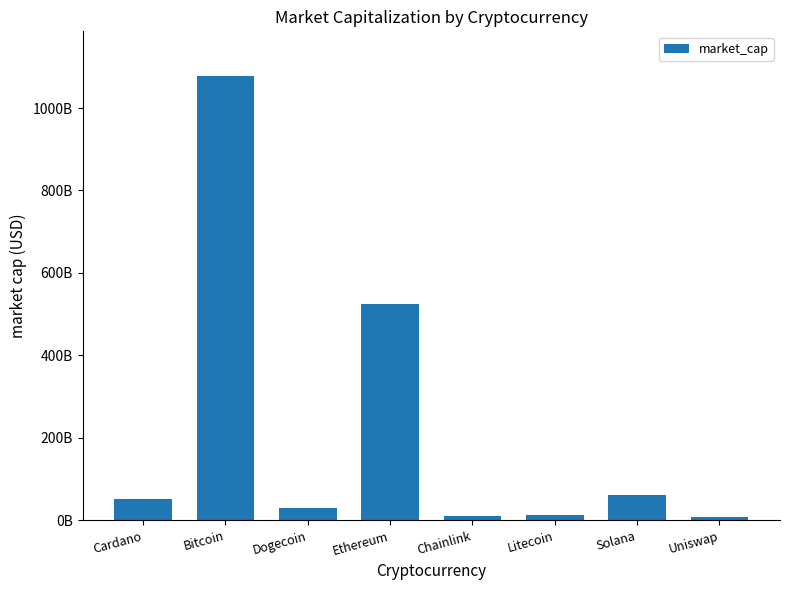

How many categories are shown in the chart?

8